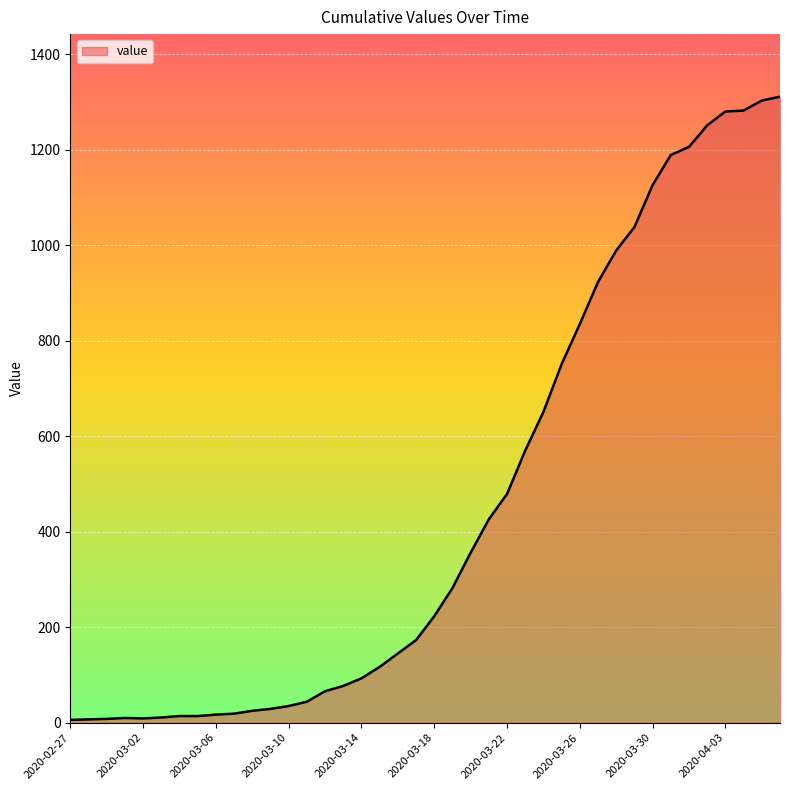

What is the sum of all values?

18390